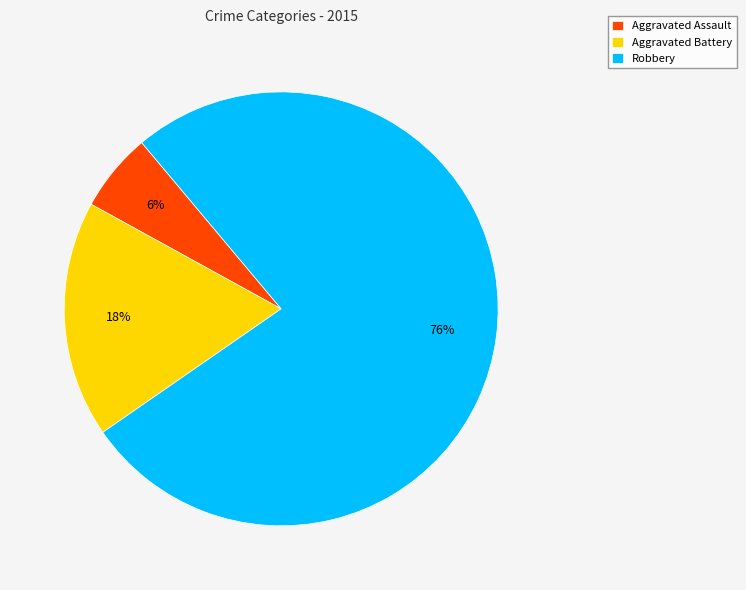

Is Aggravated Assault the majority of the pie?

No